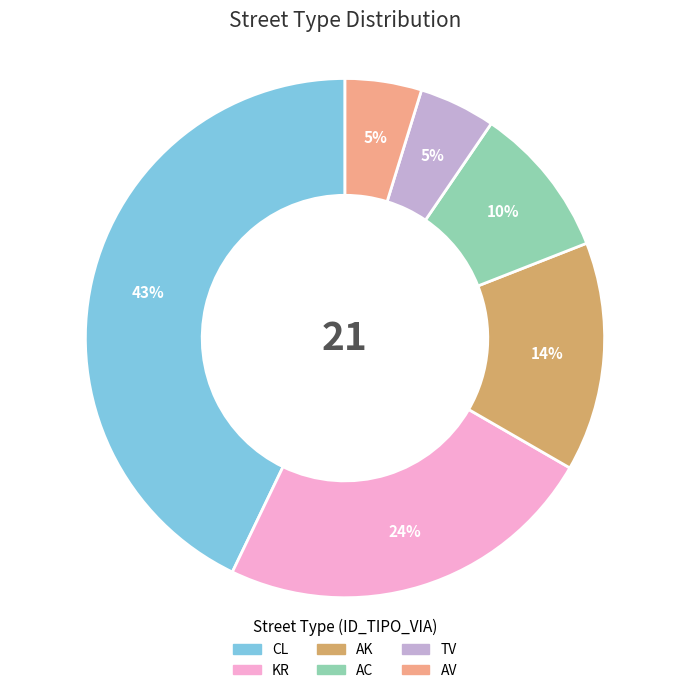

What is the largest slice in the pie chart?

CL